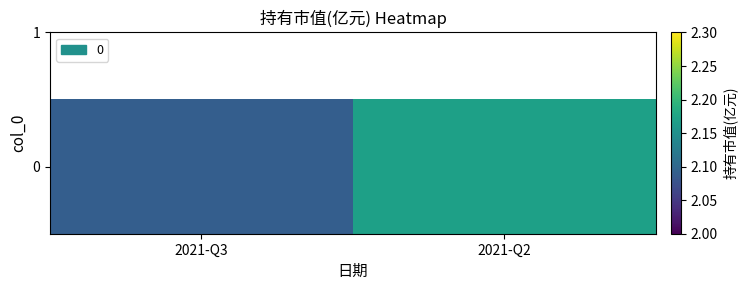

True or false: the data shows 3.1 at 2021-Q2.

False